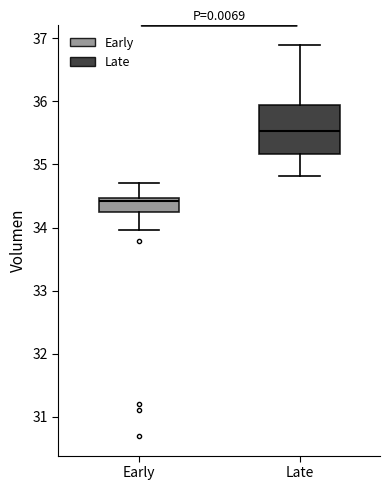

Reading left to right, transcribe this box plot: for each box, give where its median line is, the range the box spans, and where its two whiskers end, as read against the y-axis. The values are not printed on the chart, so give them approximately, as read against the axis.

Early: median 34.4, box 34.2 to 34.5, whiskers 34.0 to 34.7
Late: median 35.5, box 35.2 to 35.9, whiskers 34.8 to 36.9